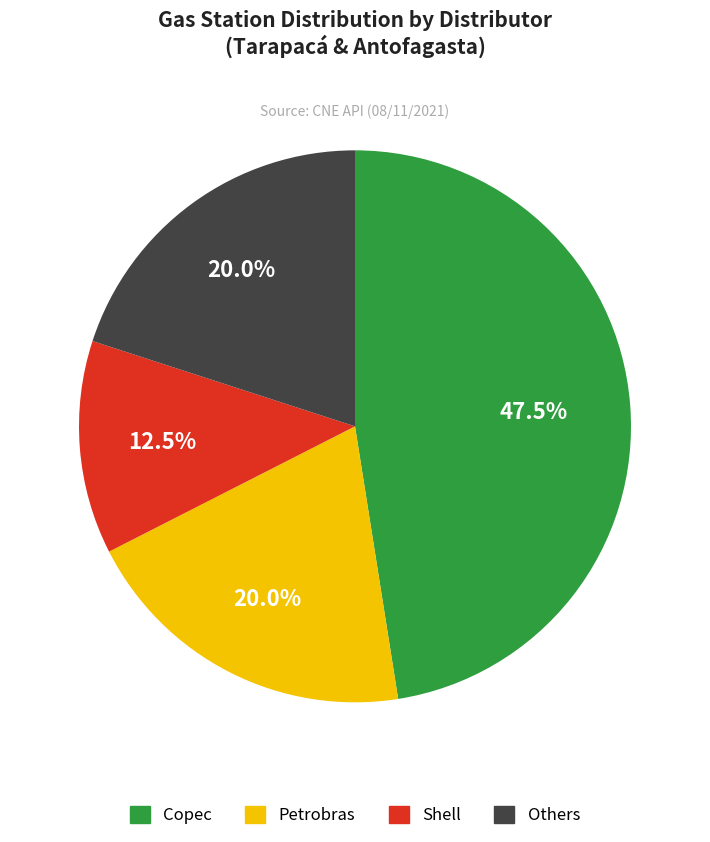

Is there any slice that represents more than half of the pie?

No